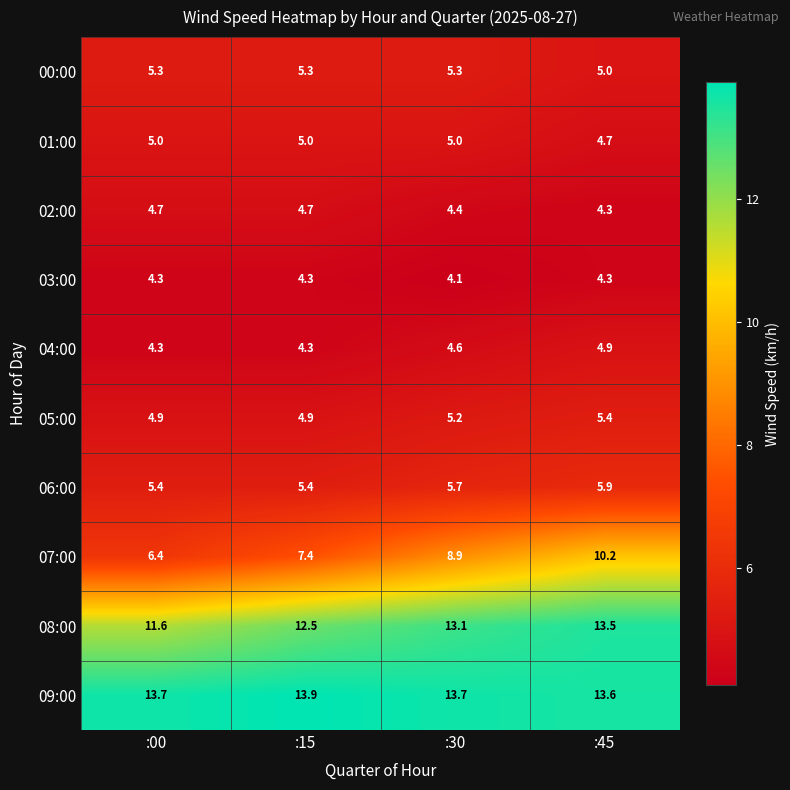

At which label does 07:00 reach its minimum?

:00